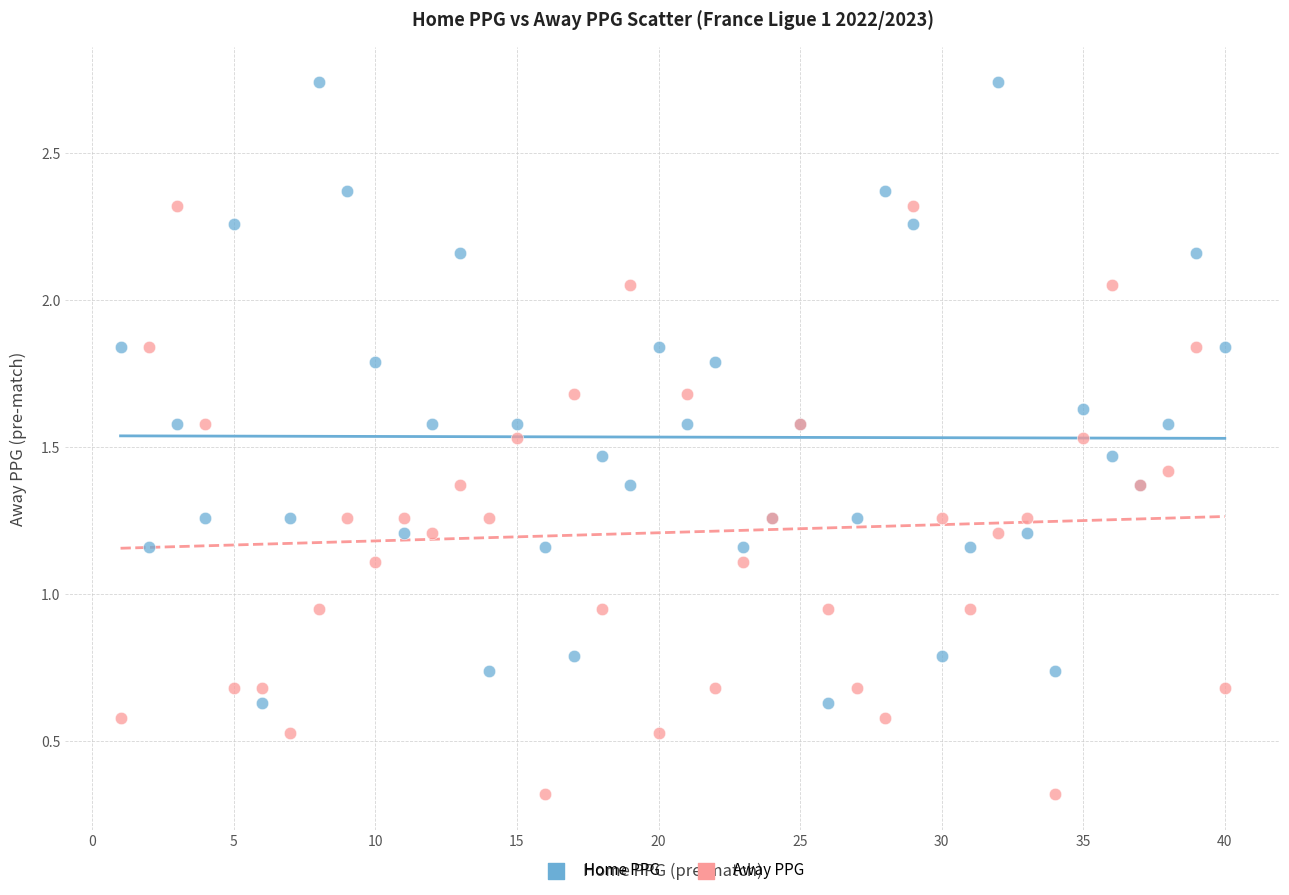

Which series reaches the maximum Y coordinate?

Home PPG